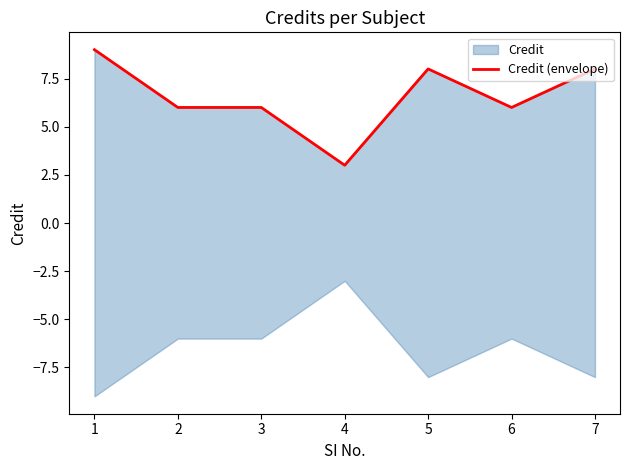

The chart shows a value of 6 at 3. True or false?

True